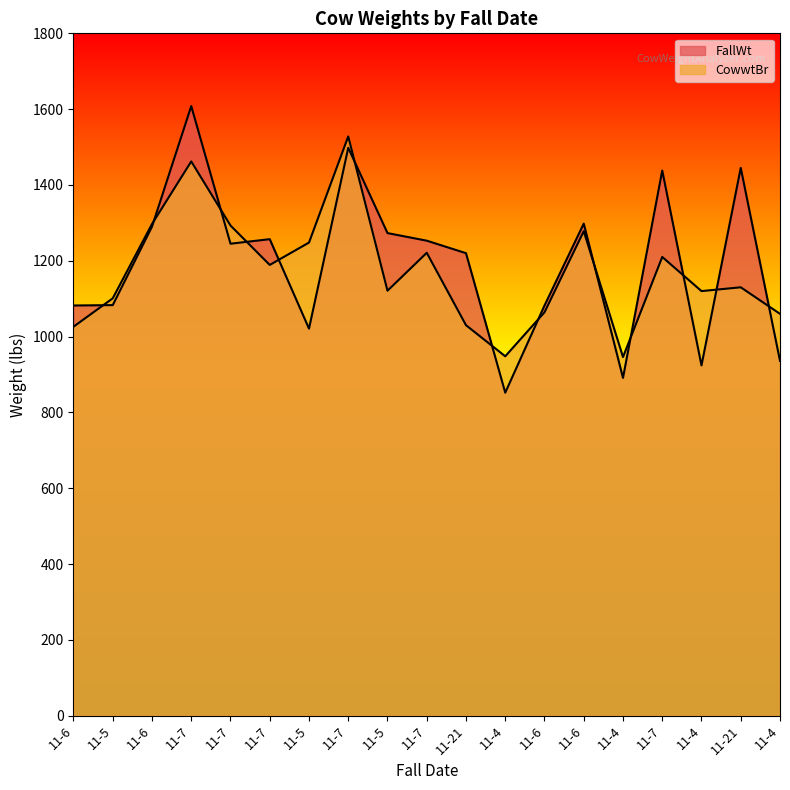

Rank the categories by CowwtBr value from lowest to highest.

11-4, 11-4, 11-6, 11-21, 11-4, 11-6, 11-5, 11-4, 11-5, 11-21, 11-7, 11-7, 11-7, 11-5, 11-6, 11-7, 11-6, 11-7, 11-7